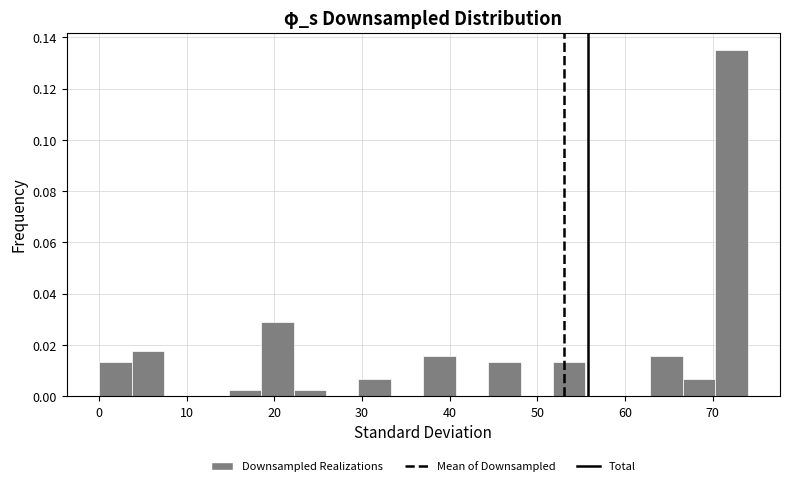

Around what value on the x-axis is the tallest bar? Give the approximate position of its centre, as read against the axis.

72